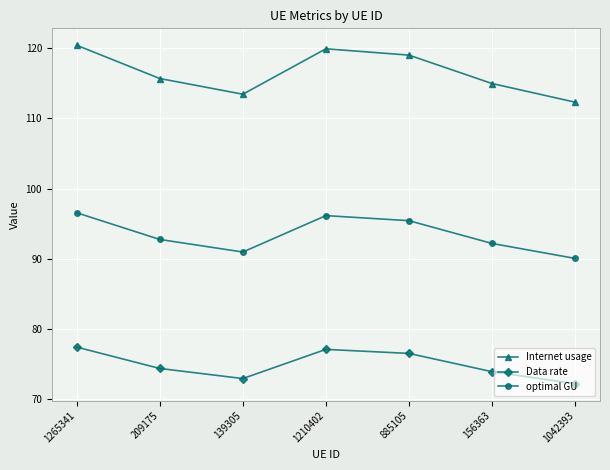

Where does the Internet usage series first go above 115?

1265341